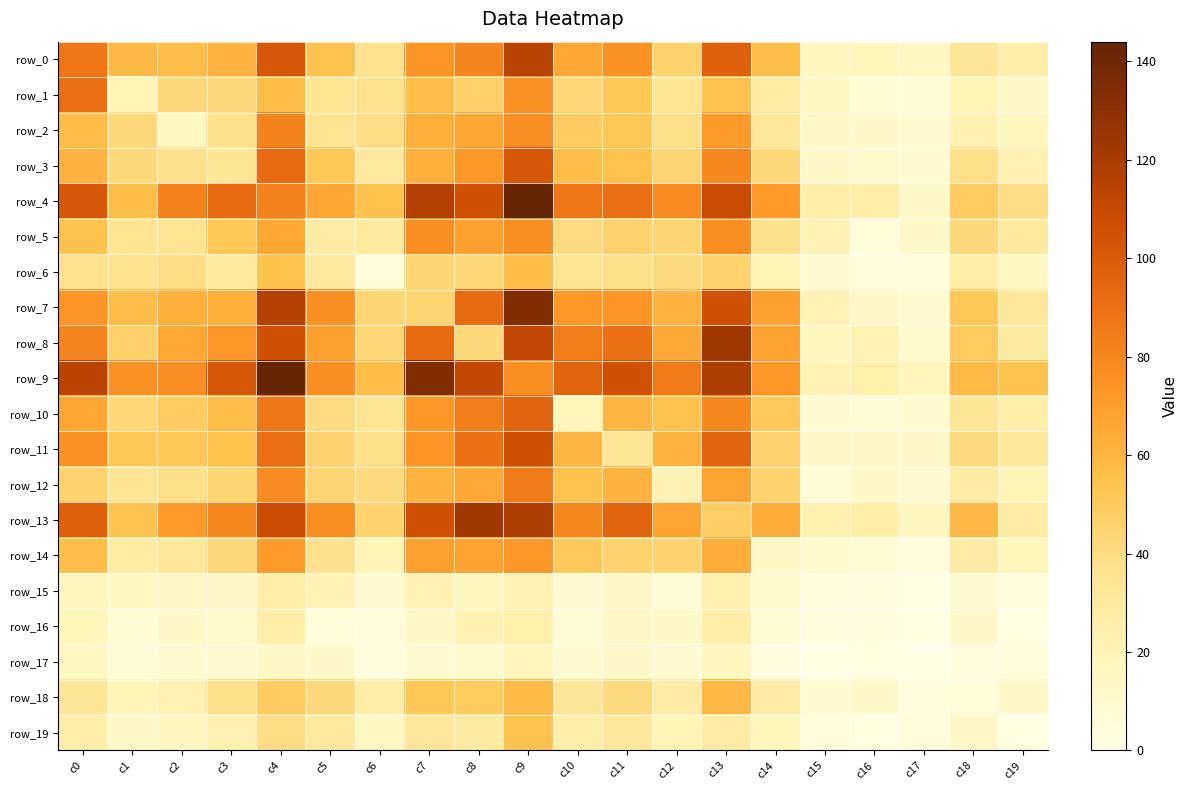

The row_16 series shows 3 at c16. True or false?

True